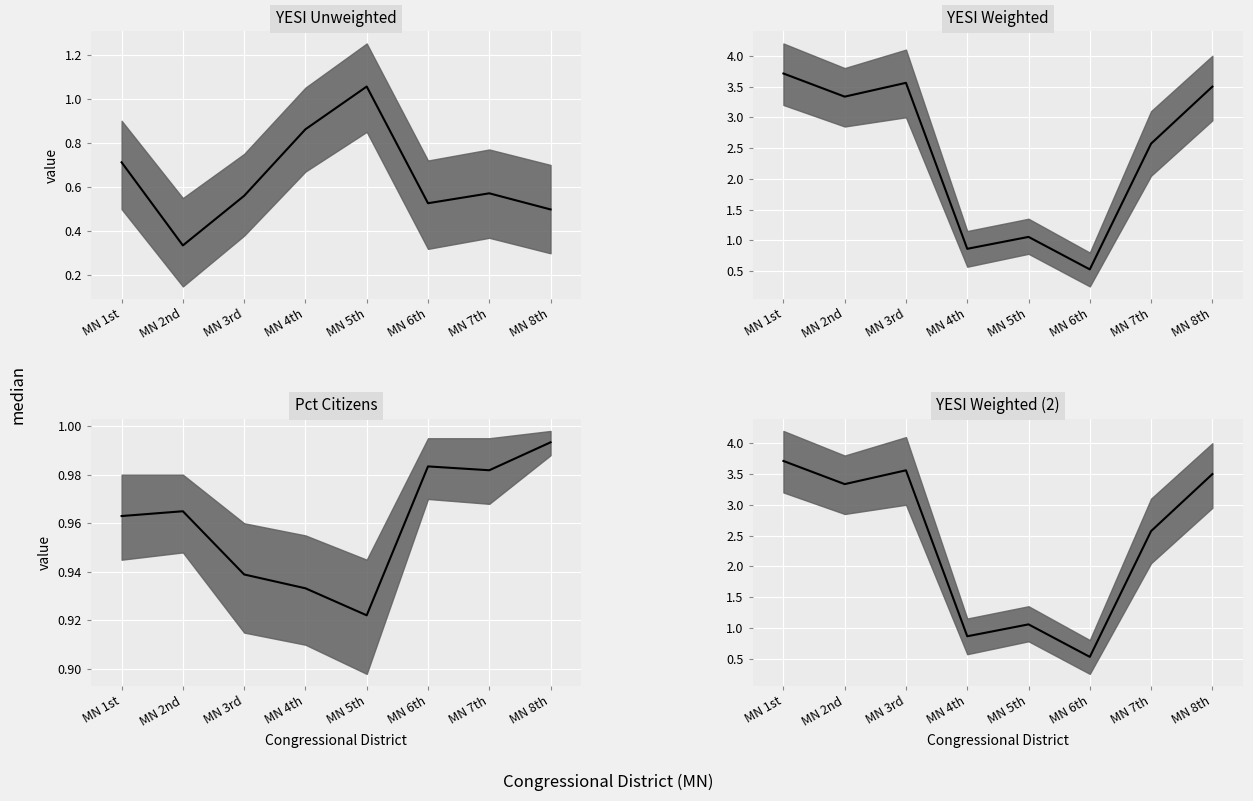

Reading left to right, extract all data points from this chart.

YESI Unweighted median: MN 1st=0.7	MN 2nd=0.3	MN 3rd=0.6	MN 4th=0.9	MN 5th=1.1	MN 6th=0.5	MN 7th=0.6	MN 8th=0.5
YESI Weighted median: MN 1st=3.7	MN 2nd=3.3	MN 3rd=3.6	MN 4th=0.9	MN 5th=1.1	MN 6th=0.5	MN 7th=2.6	MN 8th=3.5
Pct Citizens median: MN 1st=1.0	MN 2nd=1.0	MN 3rd=0.9	MN 4th=0.9	MN 5th=0.9	MN 6th=1.0	MN 7th=1.0	MN 8th=1.0